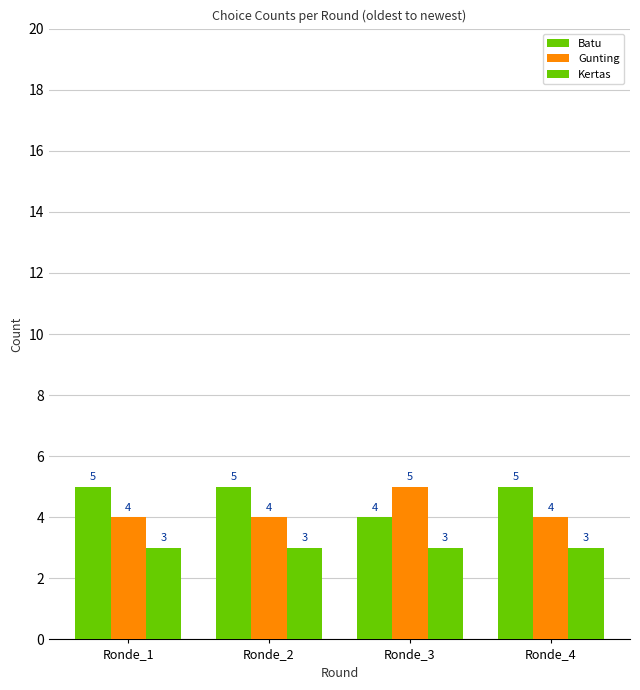

True or false: Gunting has a value of 4 at Ronde_2.

True